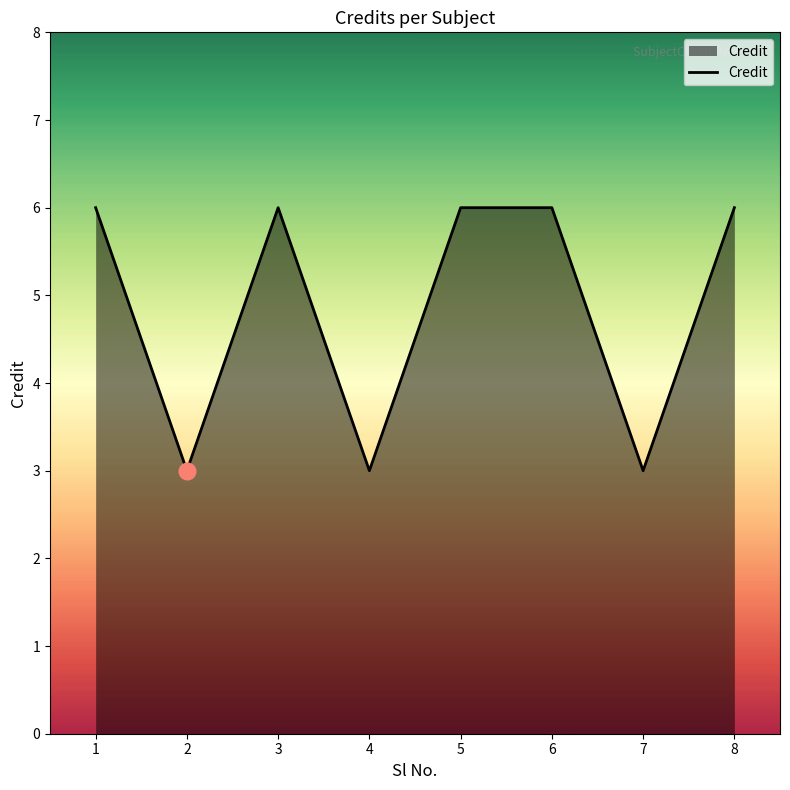

Count the values in the range 3 to 6.

8